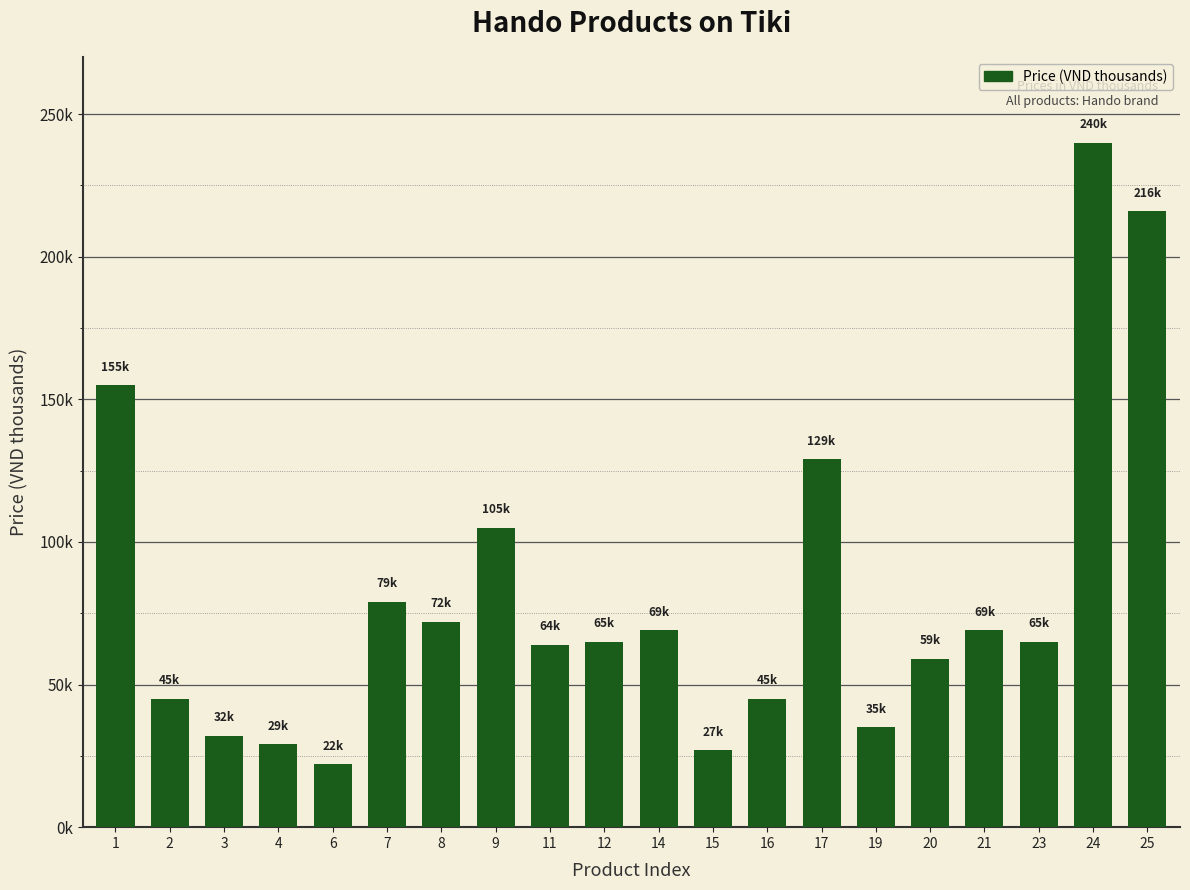

Reading left to right, transcribe all the data shown in this chart.

1=155	2=45	3=32	4=29	6=22	7=79	8=72	9=105	11=64	12=65	14=69	15=27	16=45	17=129	19=35	20=59	21=69	23=65	24=240	25=216